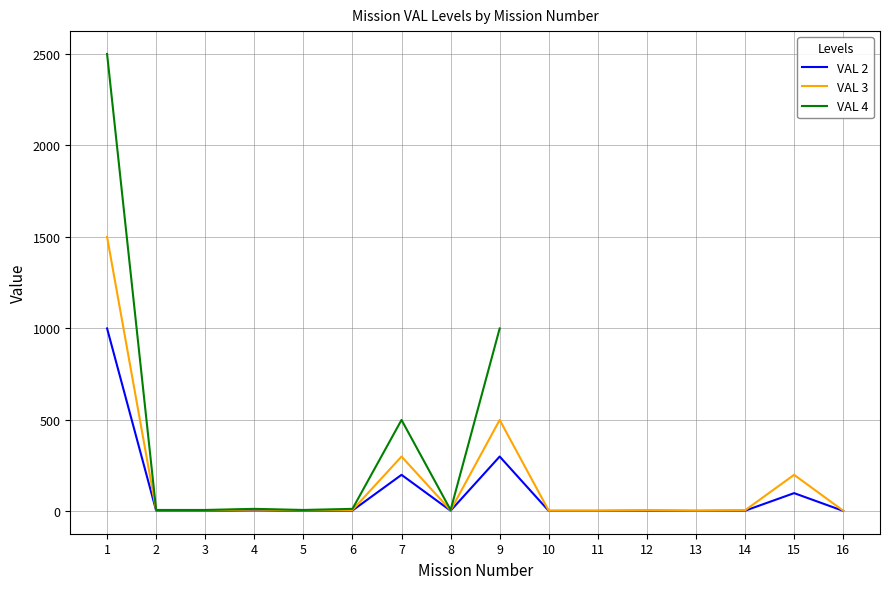

How many data points in VAL 3 are less than 6?

4